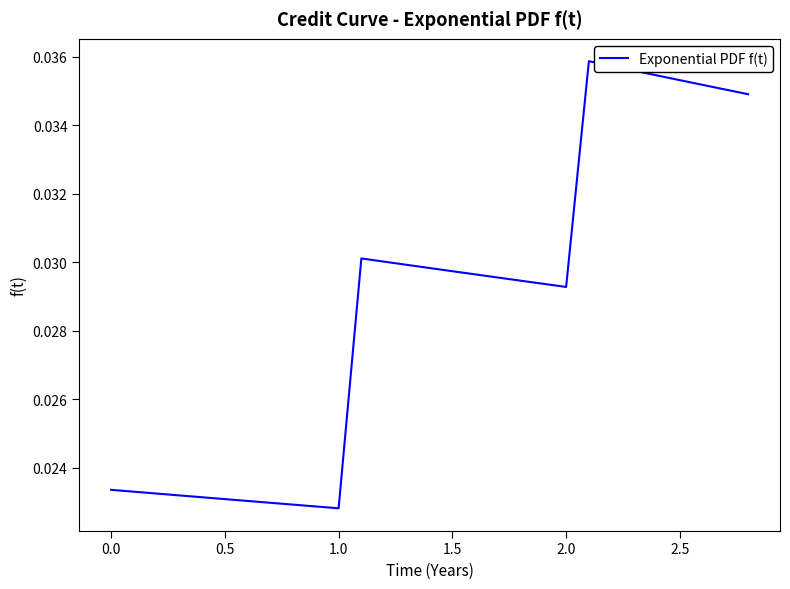

Does the chart have visible grid lines?

No